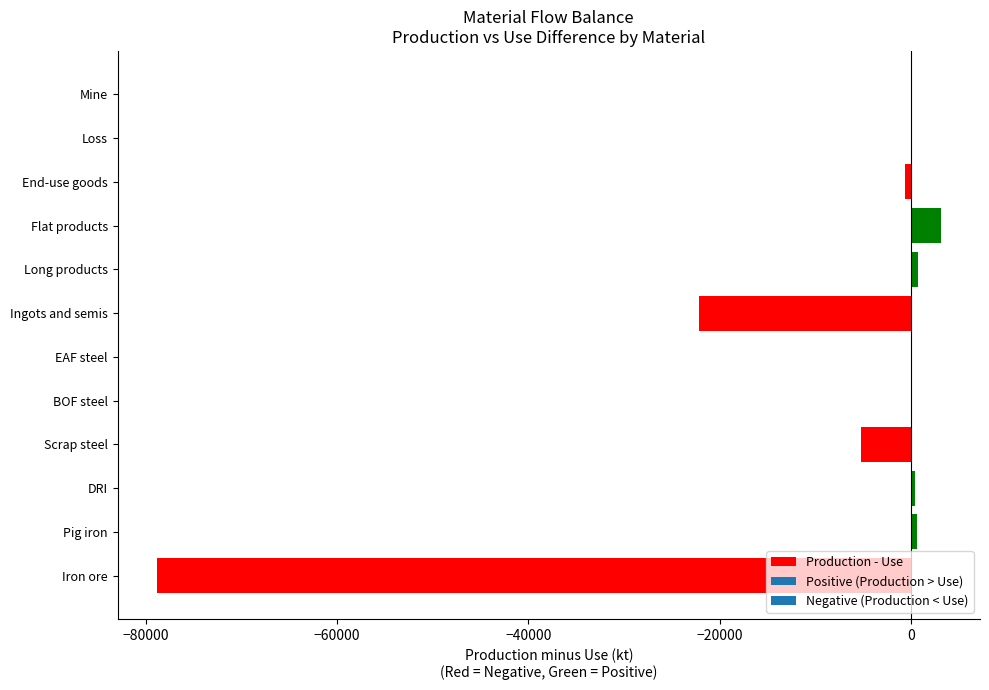

What is the greatest value displayed?

3112.5